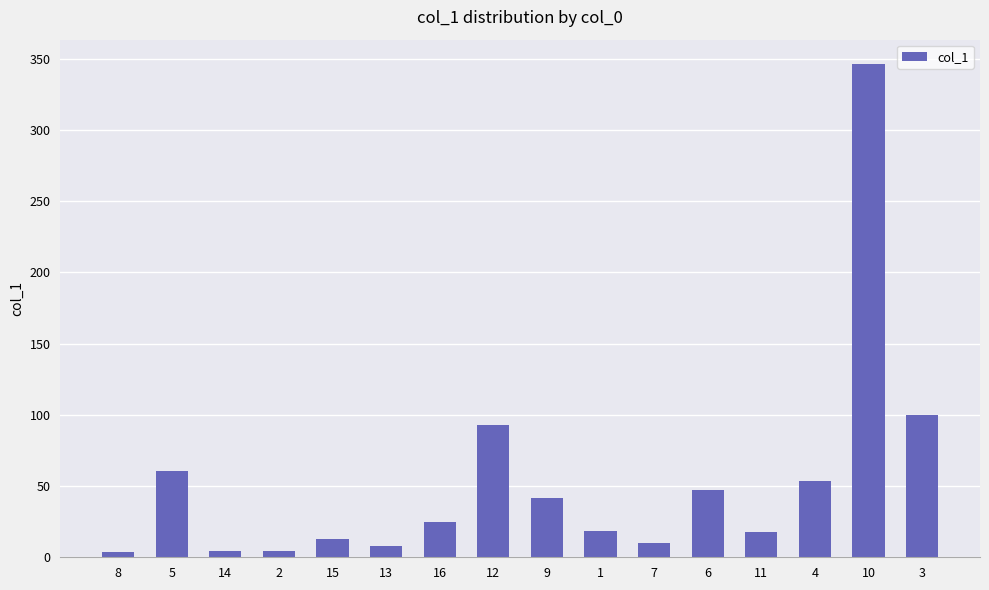

Does the chart contain any negative values?

No